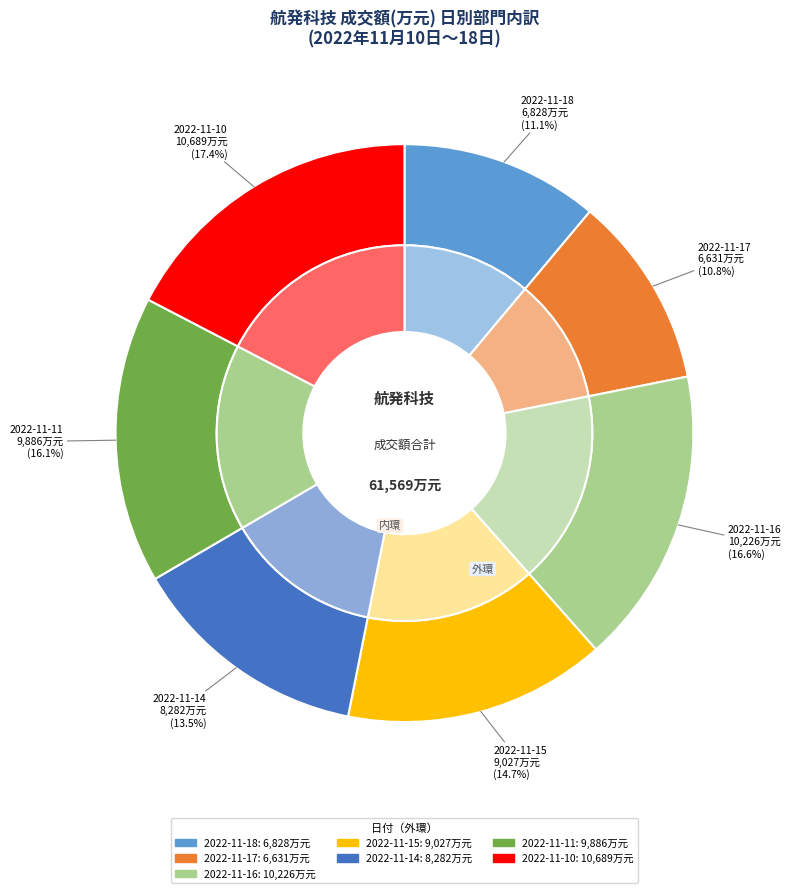

What is the total percentage of 2022-11-11 and 2022-11-15?

30.7%